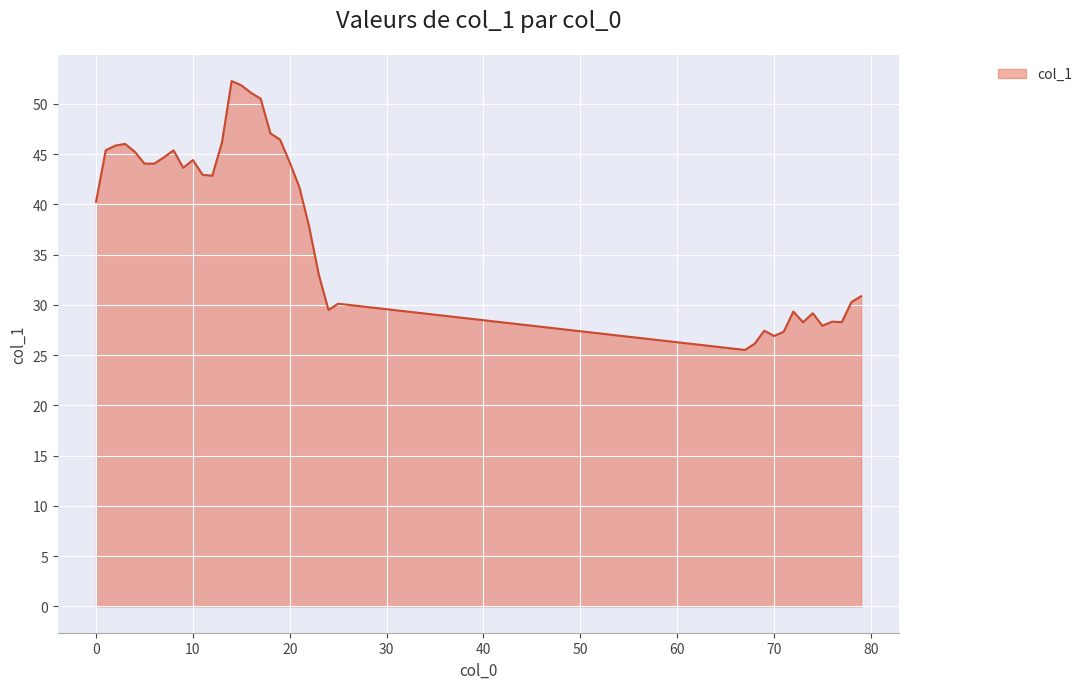

What is the greatest value displayed?

52.3